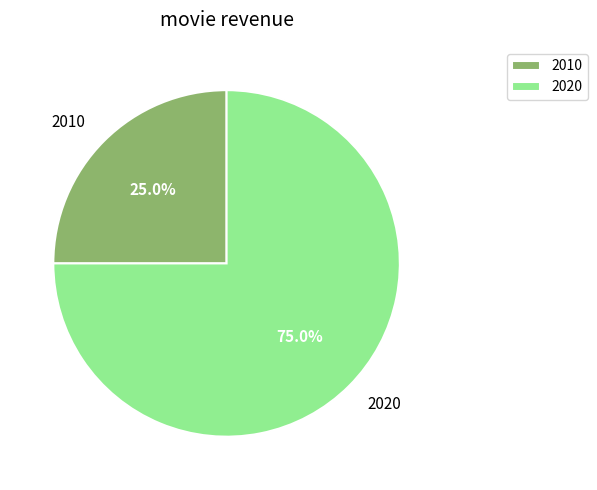

What percentage is NOT represented by 2020?

25.0%